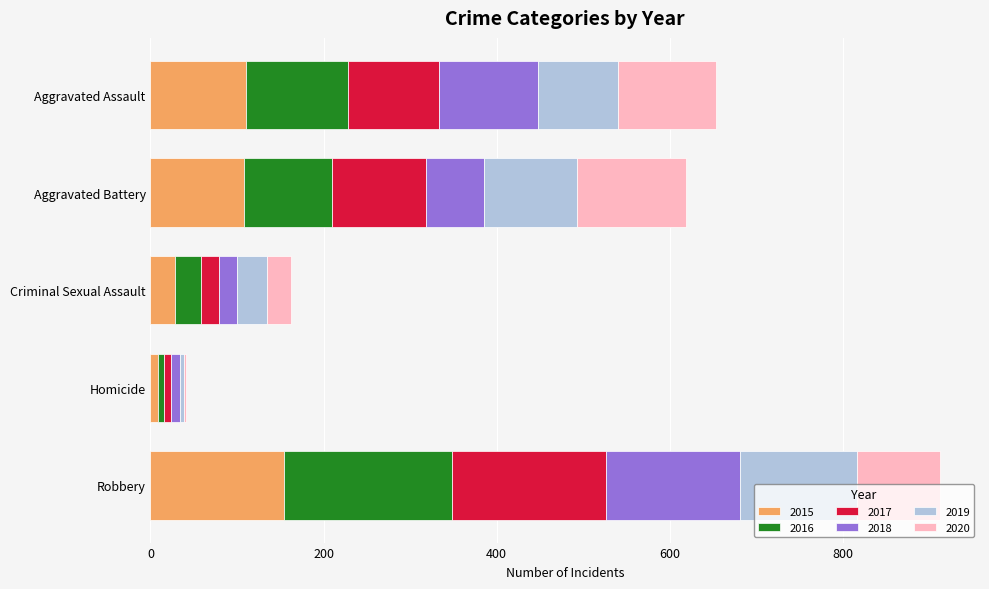

True or false: 2015 has a value of 154 at Robbery.

True